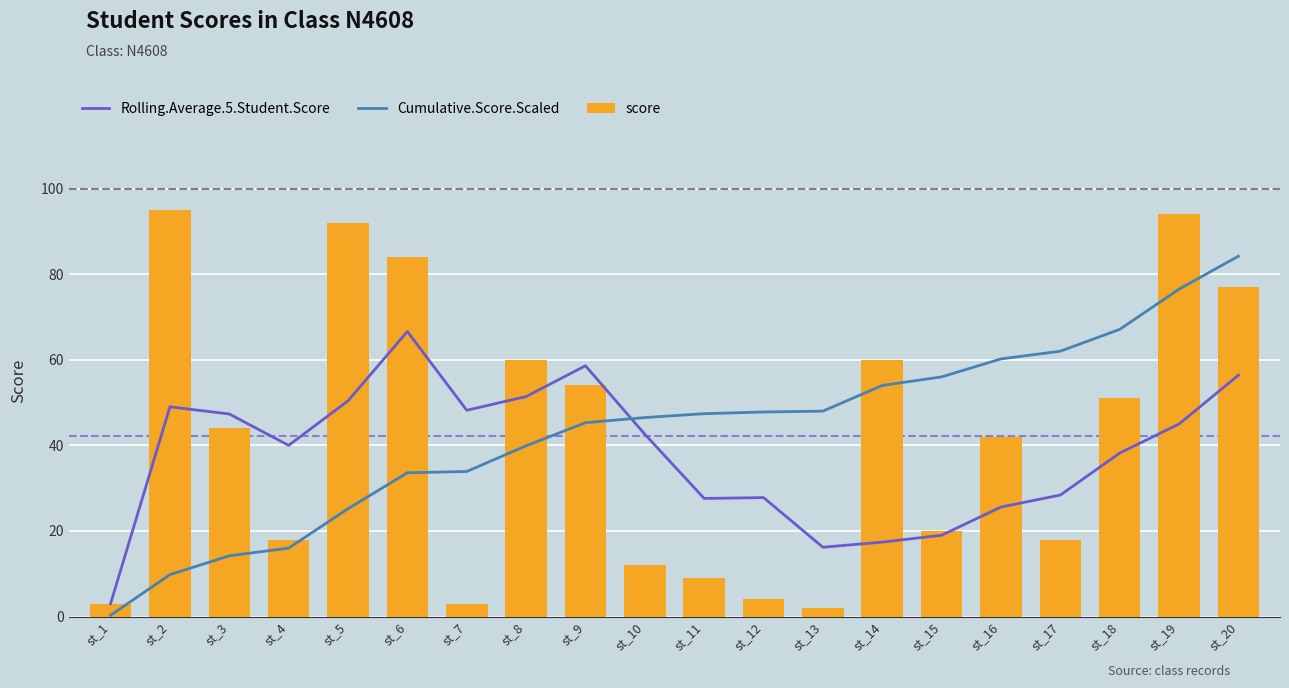

How many distinct data groups are displayed?

3